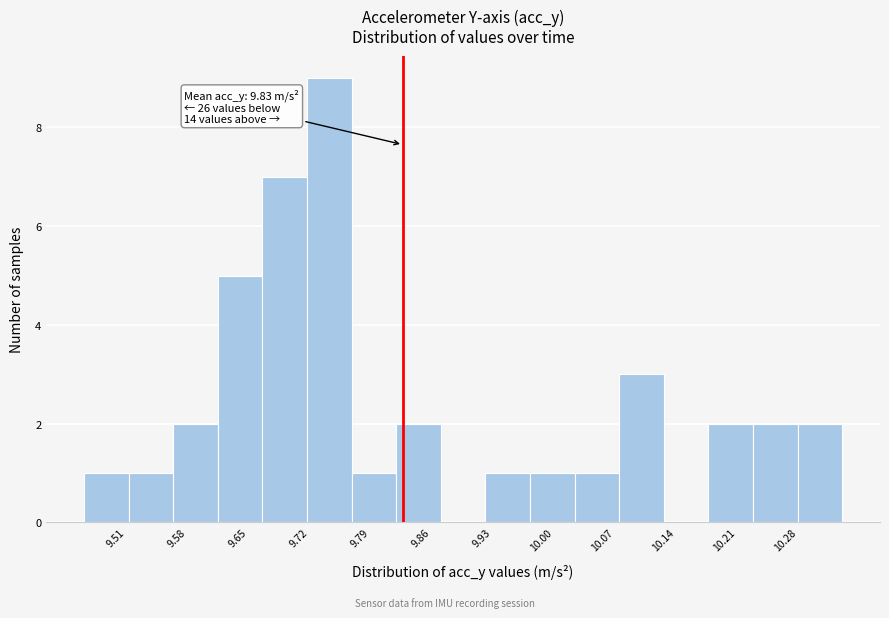

Which range on the x-axis has the tallest bar?

9.72 to 9.77